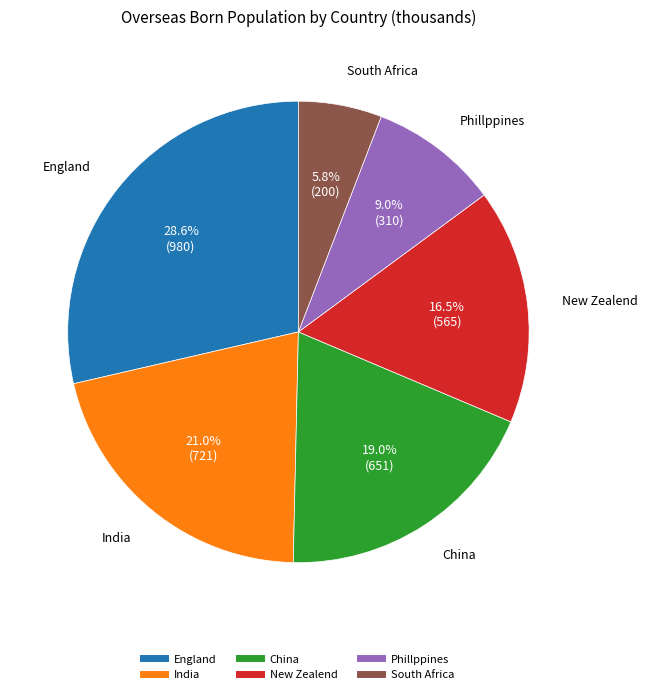

Approximately how many times larger is the value at New Zealend compared to India?

0.8